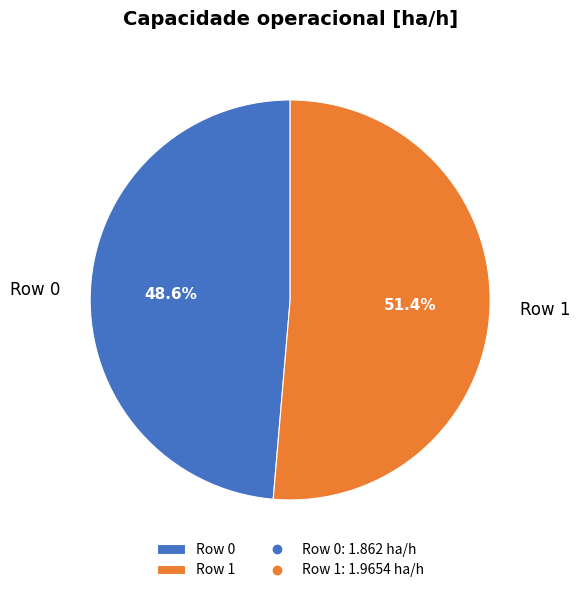

What is the smallest slice in the pie chart?

Row 0